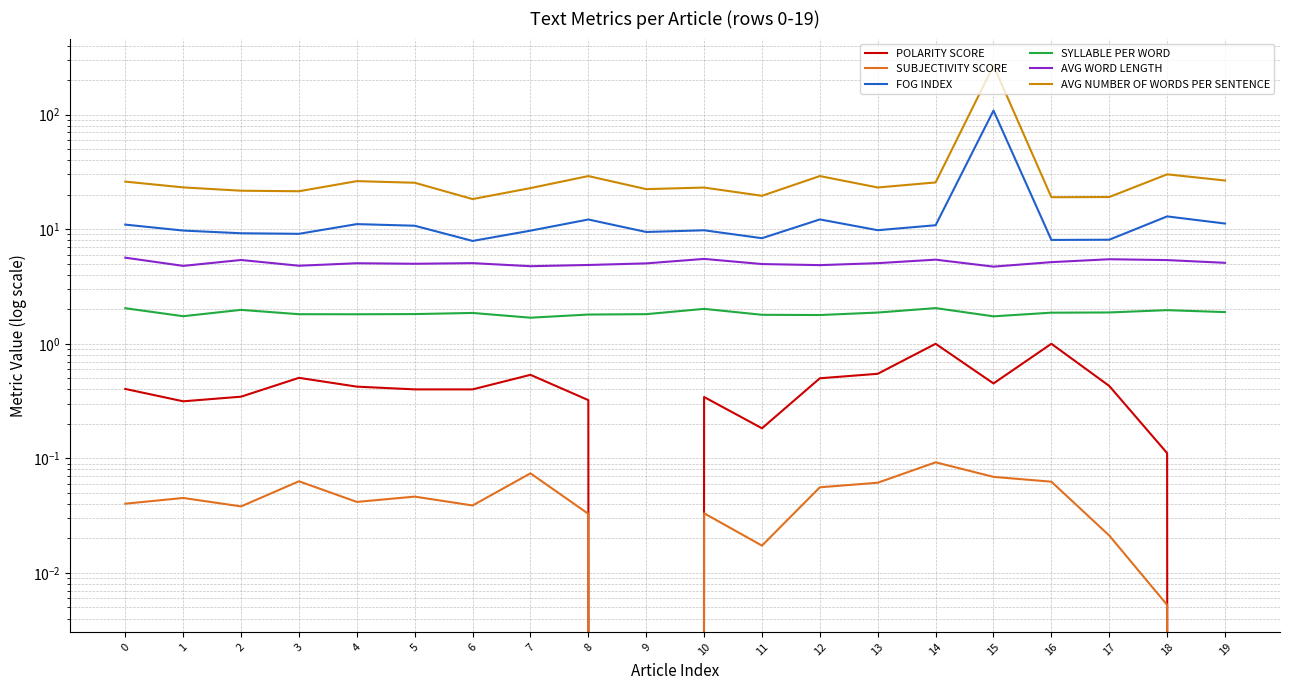

What is the value of the POLARITY SCORE point at the 20th from the left?

-0.3